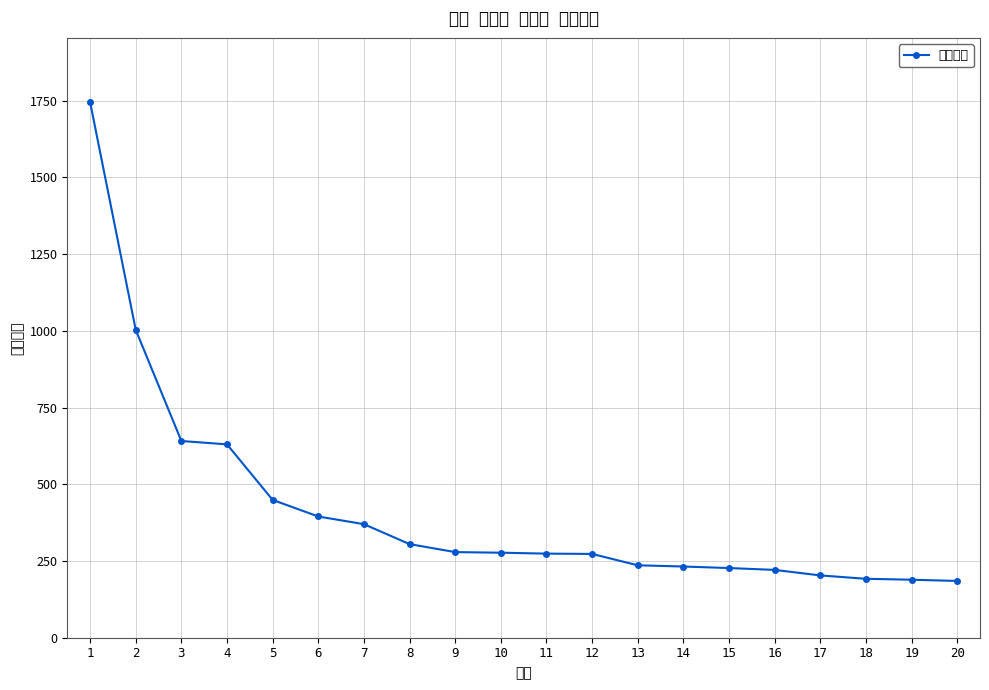

Reading left to right, what are all the values shown in this chart?

1745	1003	641	630	449	395	370	305	279	277	274	273	236	232	227	221	203	192	189	185